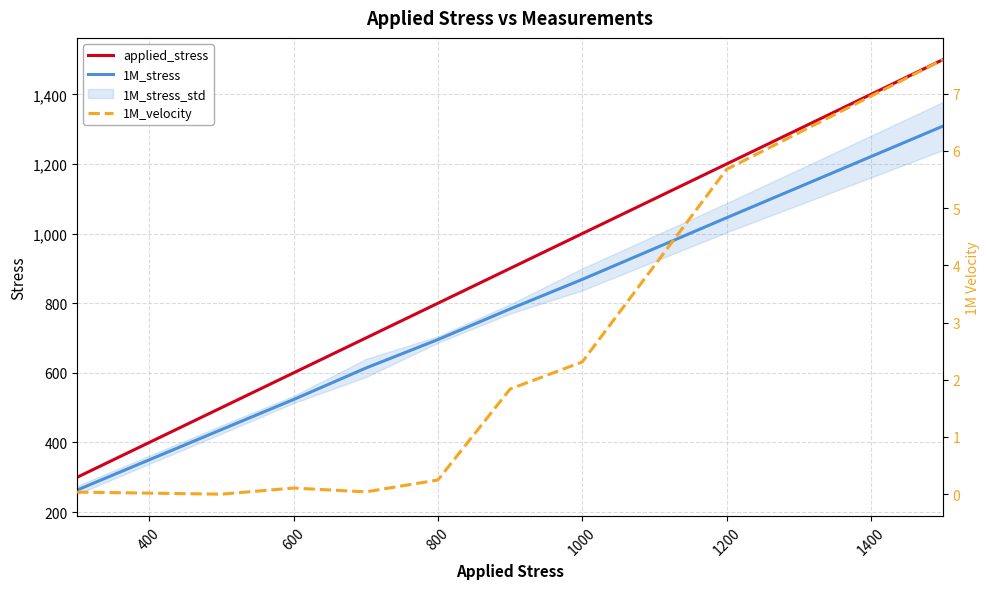

Reading left to right, transcribe all the data shown in this chart.

applied_stress: 300.0	500.0	600.0	700.0	800.0	900.0	1000.0	1200.0	1500.0
1M_stress: 263.3	437.0	523.4	613.7	695.6	783.6	868.4	1045.6	1309.0
1M_velocity: 0.0	0.0	0.1	0.0	0.2	1.8	2.3	5.7	7.6